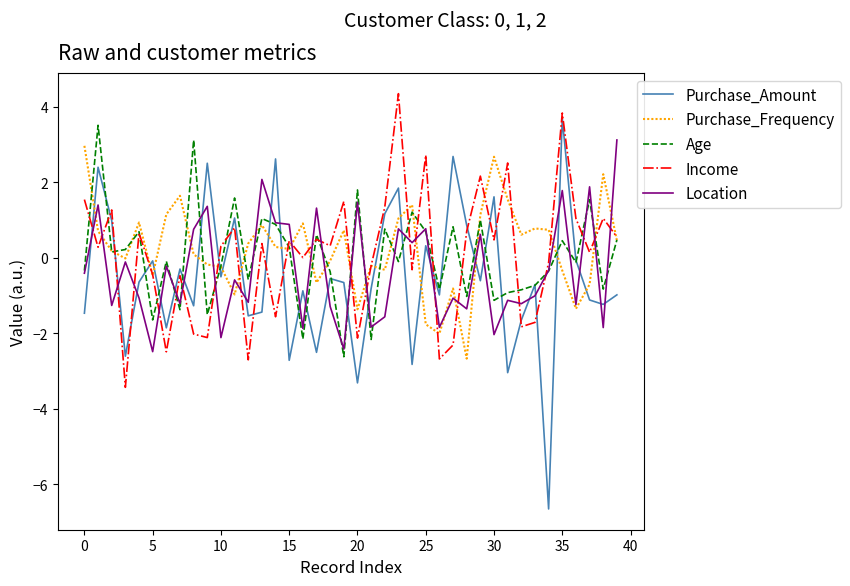

Which series has the widest spread of values?

Purchase_Amount